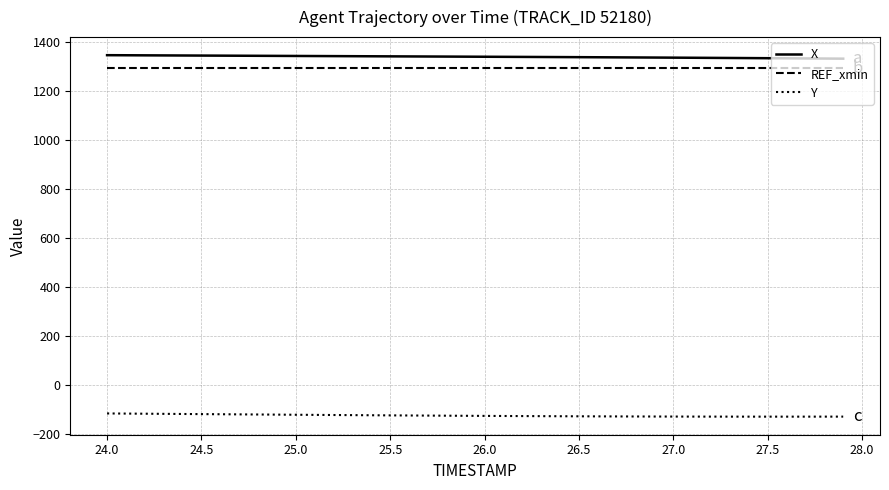

True or false: REF_xmin and Y intersect in this chart.

False